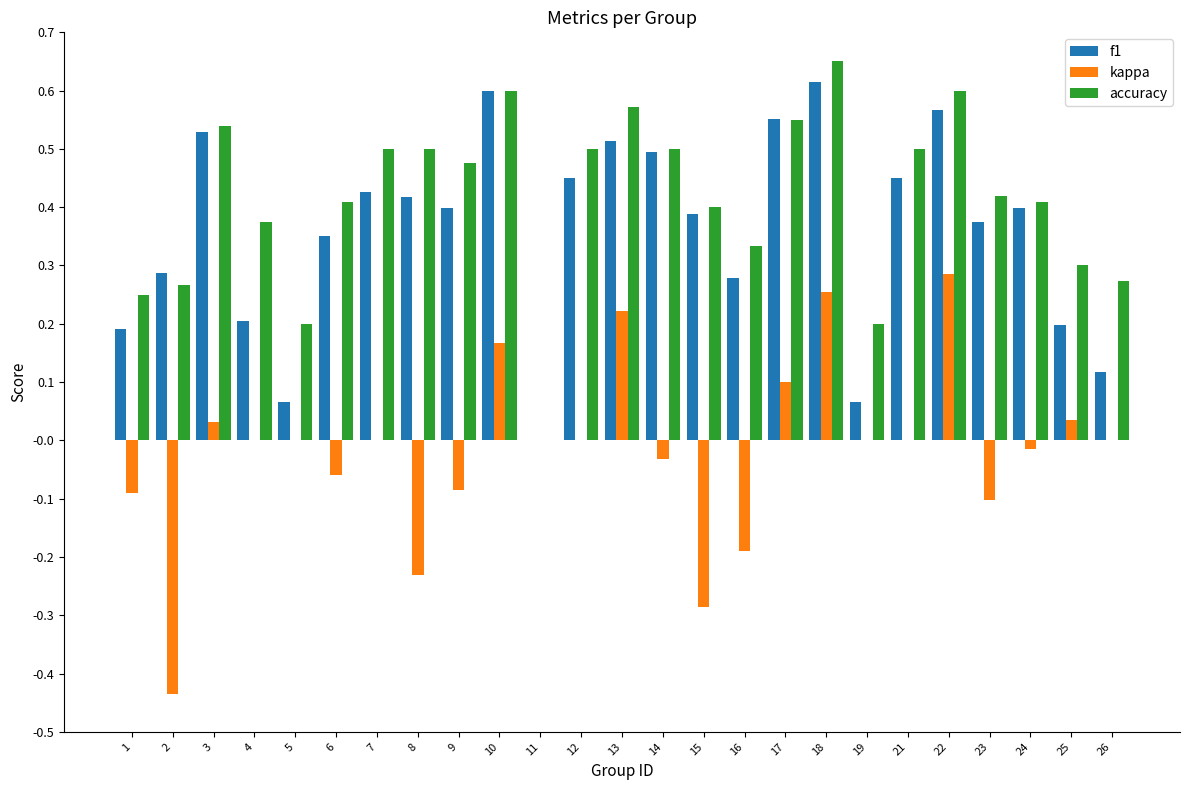

Which series has the largest total across all categories?

accuracy